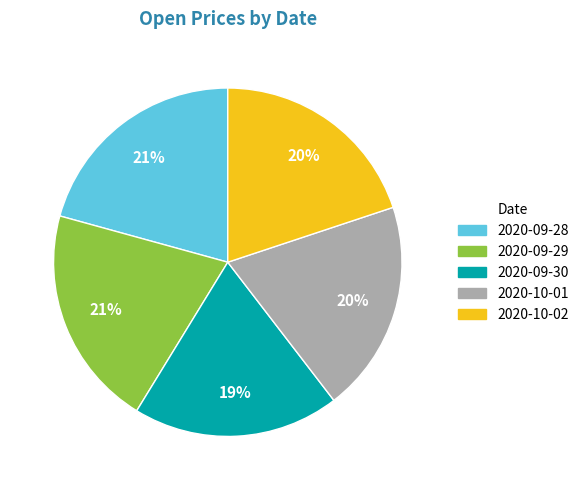

True or false: 2020-10-01 accounts for 28% of the total.

False